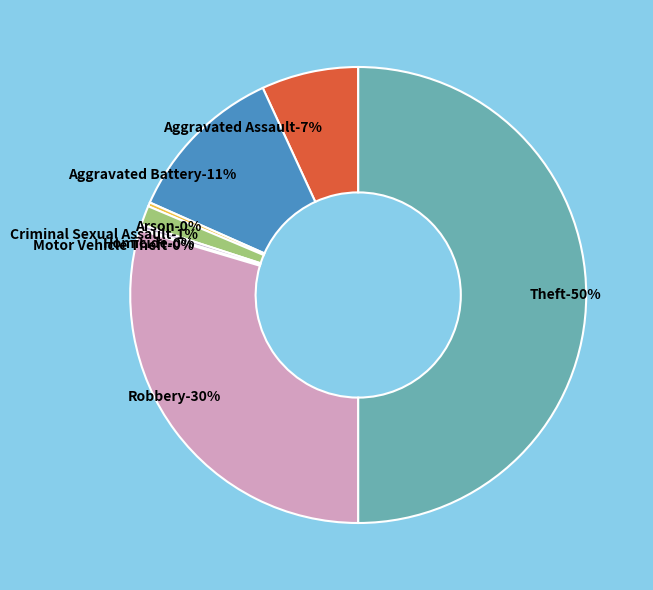

Does any single category account for the majority?

No